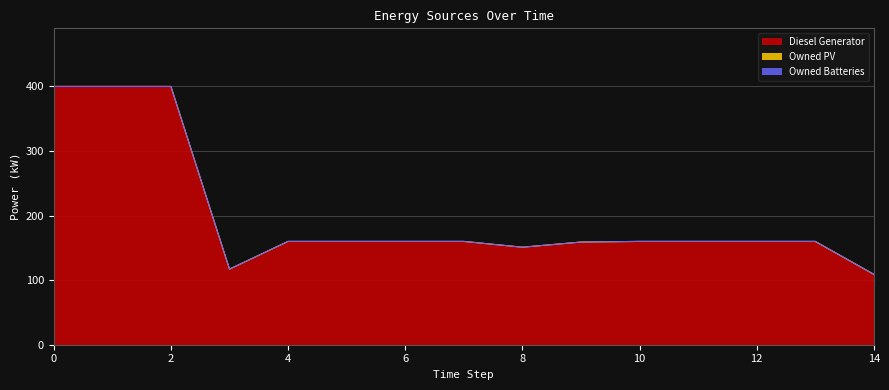

True or false: Owned PV has more than 1 points higher than both neighbors.

False